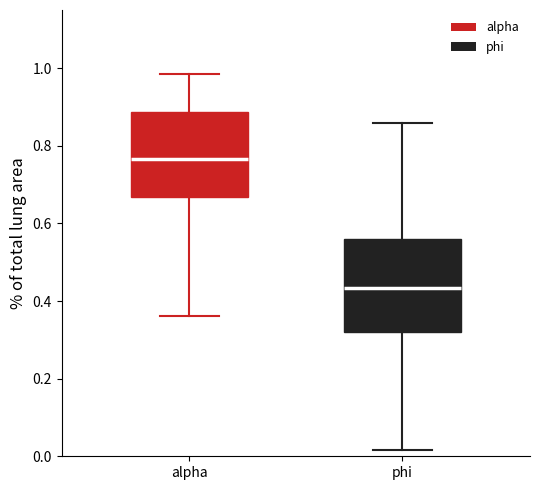

Reading left to right, read every box against the y-axis: the position of its median line, the range the box covers, and the ends of its whiskers. The values are not printed on the chart, so give them approximately, as read against the axis.

alpha: median 0.76, box 0.66 to 0.88, whiskers 0.36 to 0.98
phi: median 0.44, box 0.32 to 0.56, whiskers 0.02 to 0.86